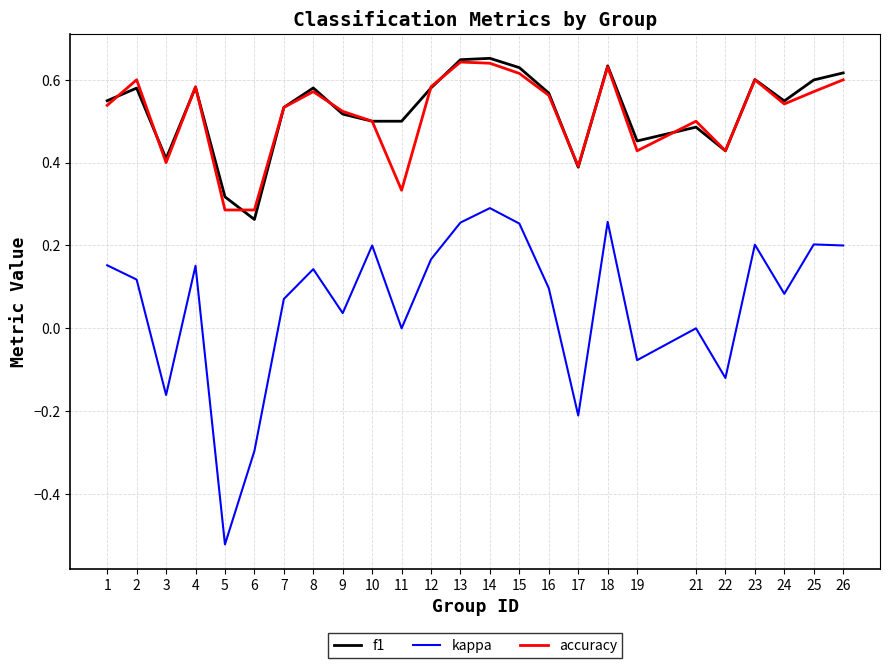

Is the value of accuracy at 7 greater than the value of kappa at 4?

Yes